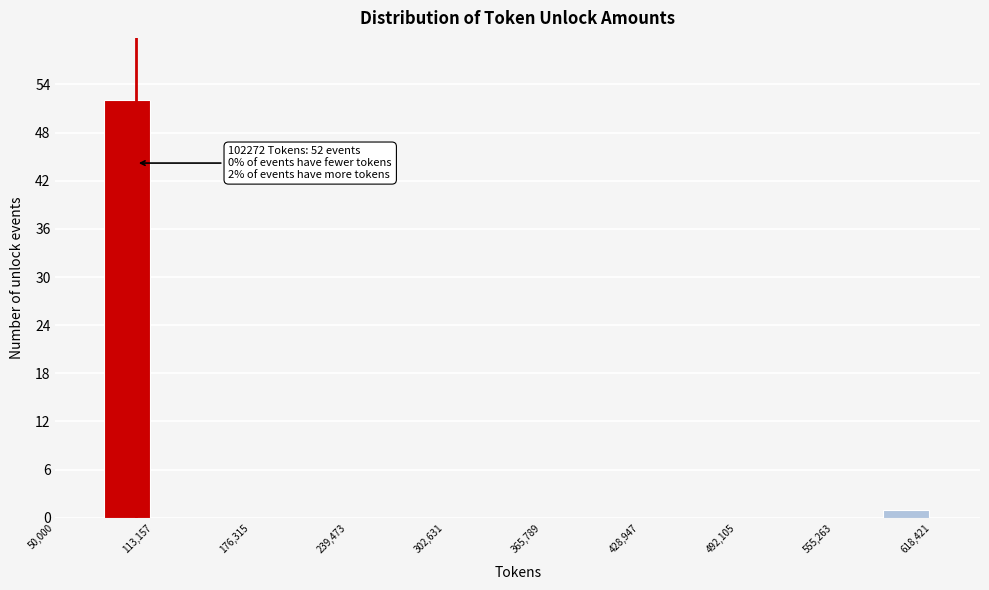

Read against the x-axis, roughly where is the centre of the tallest bar?

100000